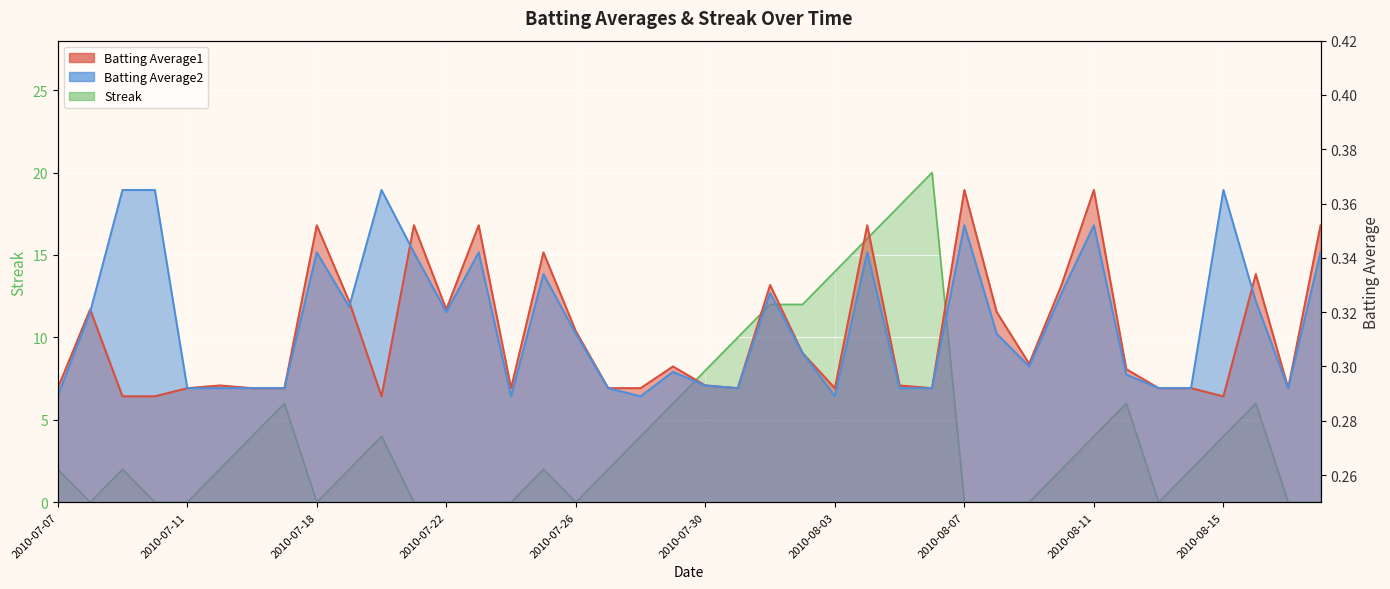

Reading left to right, what are all the values shown in this chart?

Batting Average1: 0.3	0.3	0.3	0.3	0.3	0.3	0.3	0.3	0.4	0.3	0.3	0.4	0.3	0.4	0.3	0.3	0.3	0.3	0.3	0.3	0.3	0.3	0.3	0.3	0.3	0.4	0.3	0.3	0.4	0.3	0.3	0.3	0.4	0.3	0.3	0.3	0.3	0.3	0.3	0.4
Batting Average2: 0.3	0.3	0.4	0.4	0.3	0.3	0.3	0.3	0.3	0.3	0.4	0.3	0.3	0.3	0.3	0.3	0.3	0.3	0.3	0.3	0.3	0.3	0.3	0.3	0.3	0.3	0.3	0.3	0.4	0.3	0.3	0.3	0.4	0.3	0.3	0.3	0.4	0.3	0.3	0.3
Streak: 2.0	0.0	2.0	0.0	0.0	2.0	4.0	6.0	0.0	2.0	4.0	0.0	0.0	0.0	0.0	2.0	0.0	2.0	4.0	6.0	8.0	10.0	12.0	12.0	14.0	16.0	18.0	20.0	0.0	0.0	0.0	2.0	4.0	6.0	0.0	2.0	4.0	6.0	0.0	0.0